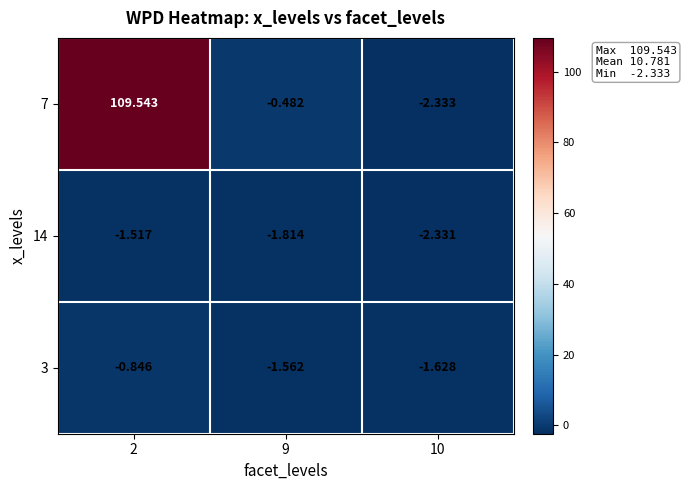

Is the value of 14 at 2 greater than the value of 7 at 9?

No